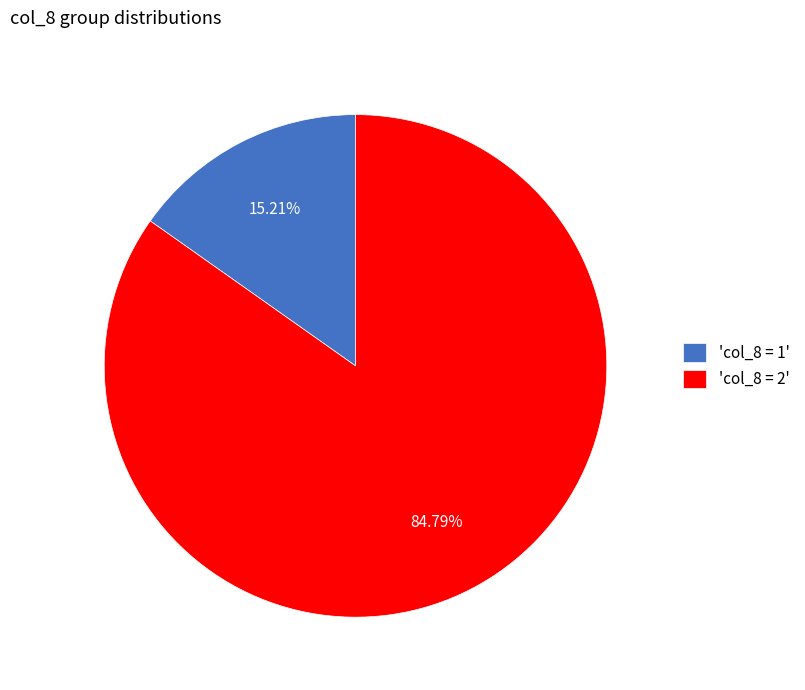

What is the smallest slice in the pie chart?

'col_8 = 1'